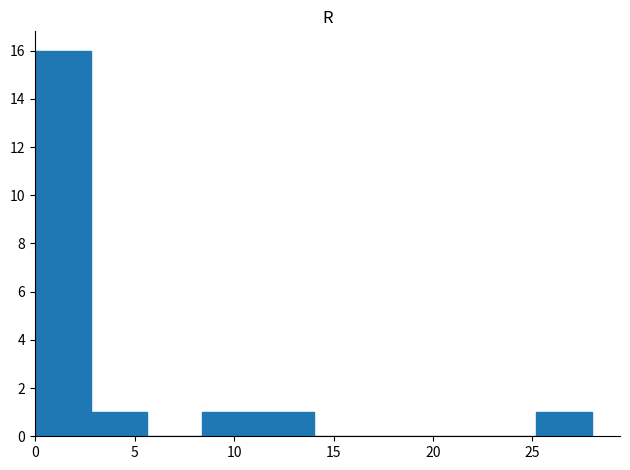

Reading left to right, transcribe this chart: for each bar, give the range it covers on the x-axis and its height. Neither the bar edges nor the heights are printed on the chart, so give them approximately, as read against the axes.

0.0 to 2.8: 16
2.8 to 5.6: 1
5.6 to 8.4: 0
8.4 to 11.2: 1
11.2 to 14.0: 1
14.0 to 16.8: 0
16.8 to 19.6: 0
19.6 to 22.4: 0
22.4 to 25.2: 0
25.2 to 28.0: 1